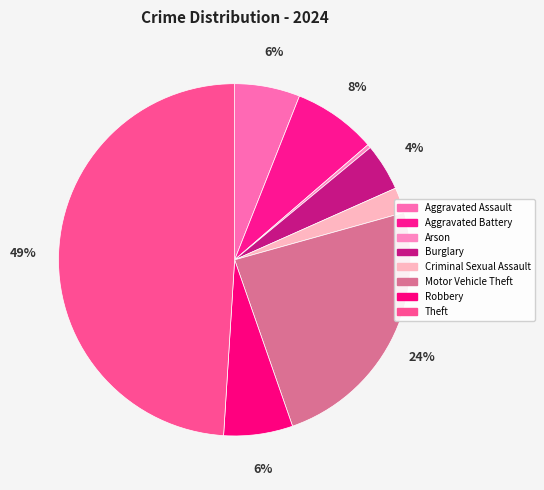

Is it true that Aggravated Assault is 6% of the pie?

True